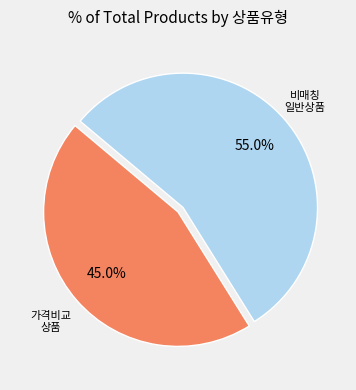

Is there any slice that represents more than half of the pie?

Yes